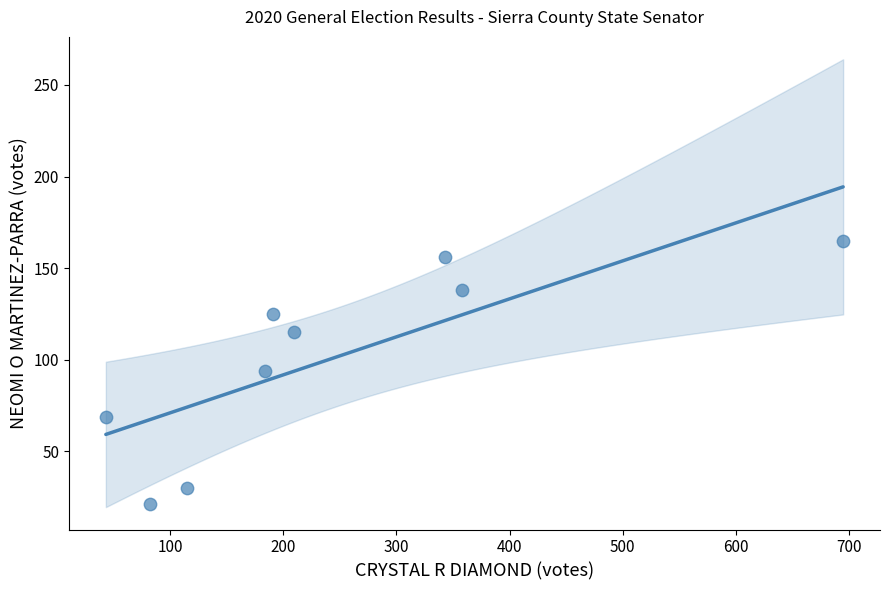

What is the range of X values (max minus min)?

652